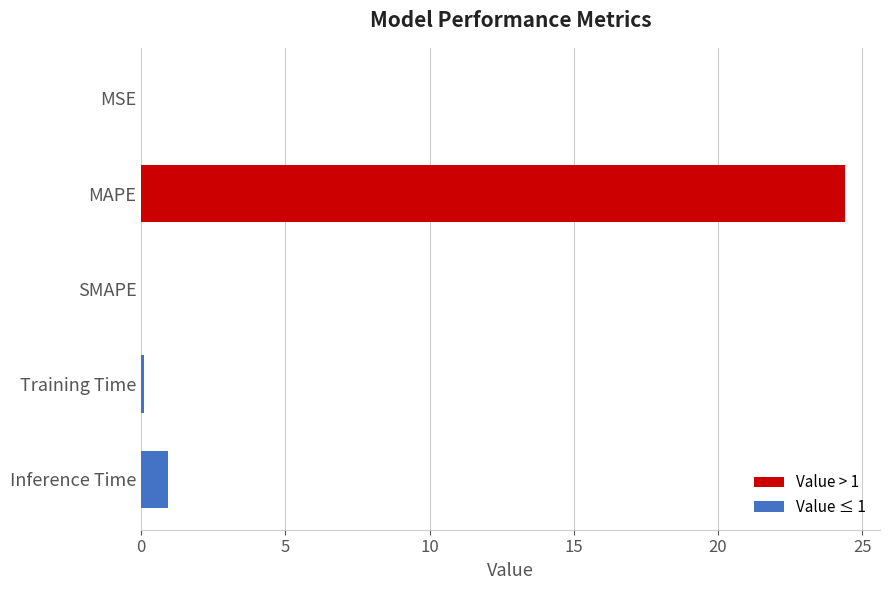

What is the greatest value displayed?

24.4